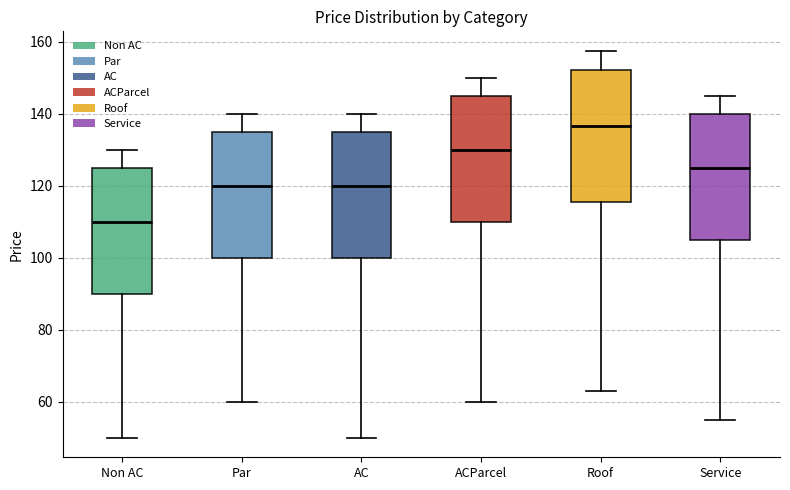

Which box has the highest median line?

Roof